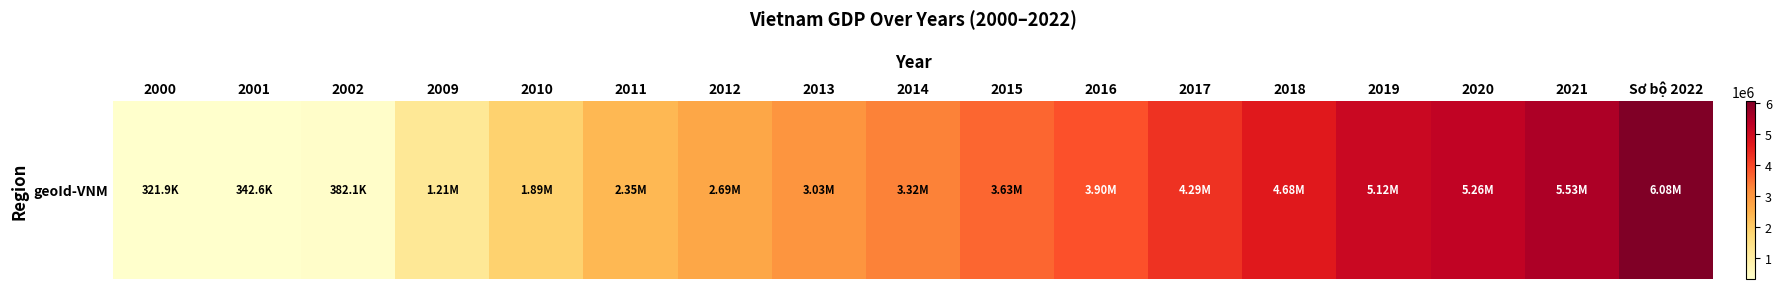

Reading left to right, extract all data points from this chart.

321853.0	342607.0	382137.0	1206819.0	1885502.4	2352796.8	2694746.3	3033143.6	3324329.0	3633279.9	3898821.4	4288217.2	4683636.8	5118113.3	5264719.7	5525695.6	6084451.2